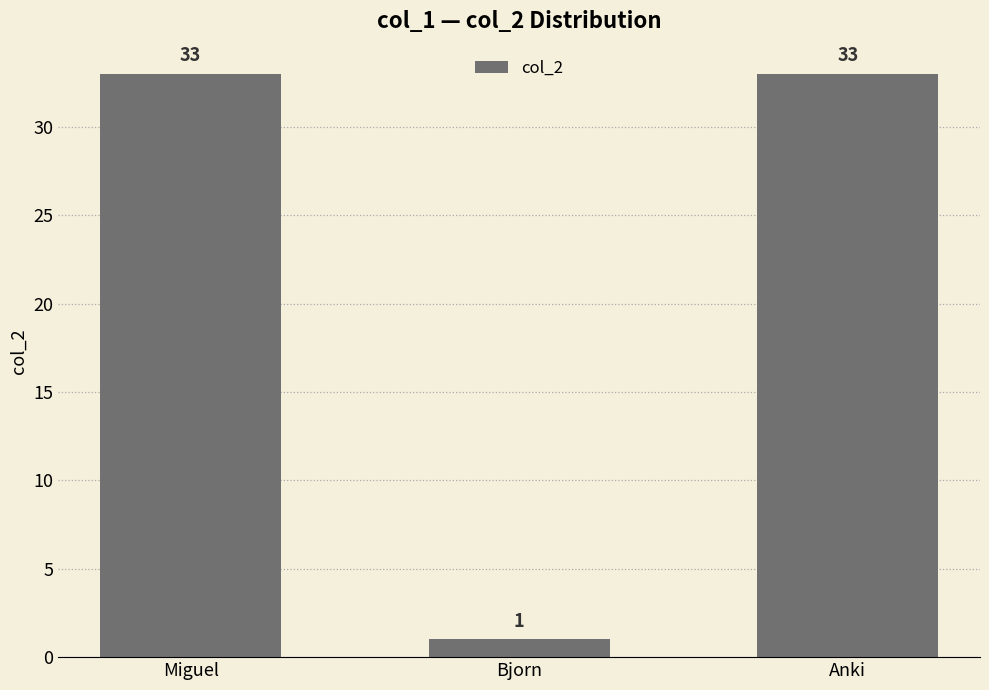

Which has a higher value, Bjorn or Anki?

Anki